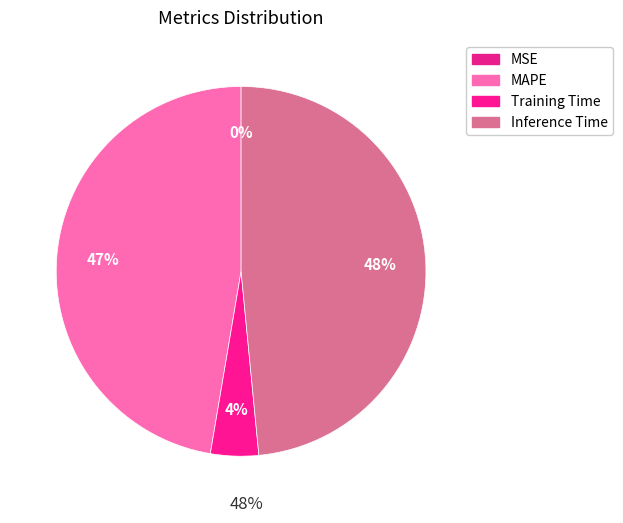

Which category has the biggest portion of the pie?

Inference Time